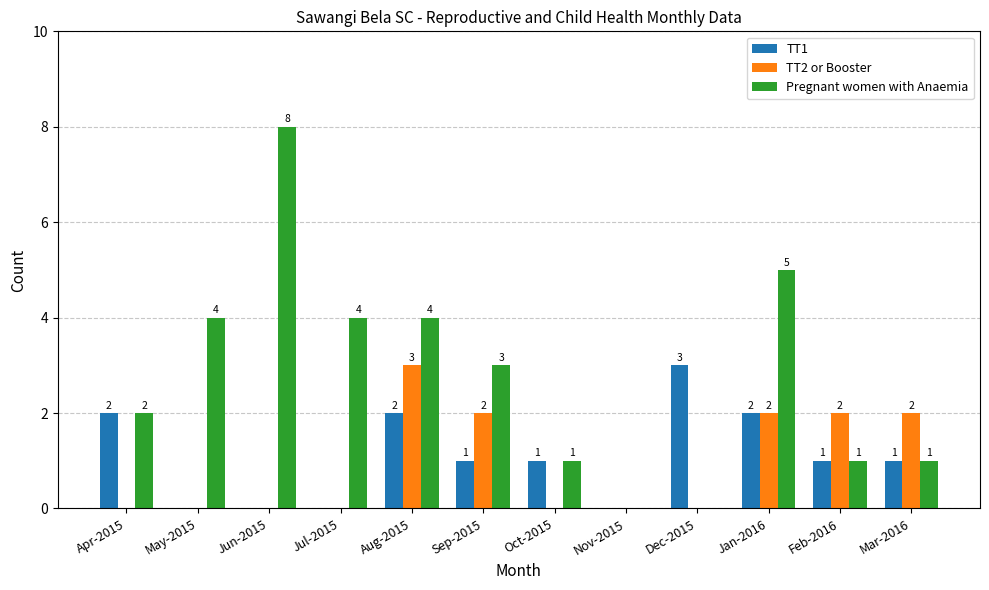

How many TT1 values are between 0 and 2?

11